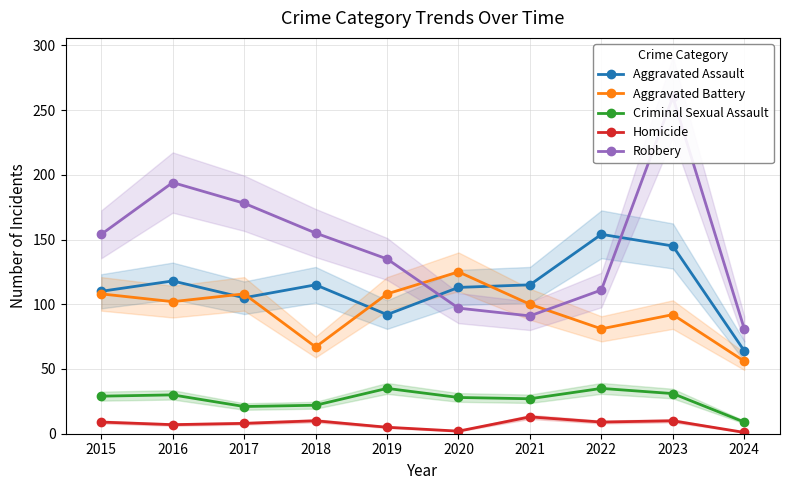

The value of Aggravated Battery at 2016 is 102. True or false?

True